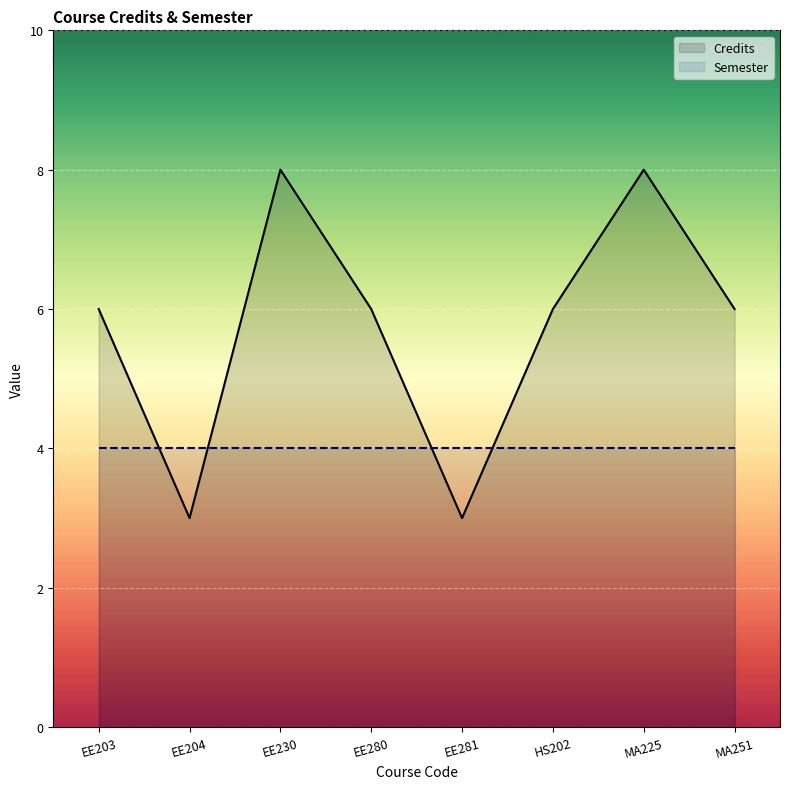

Reading right to left, extract all data points from this chart.

Credits: 6	8	6	3	6	8	3	6
Semester: 4	4	4	4	4	4	4	4